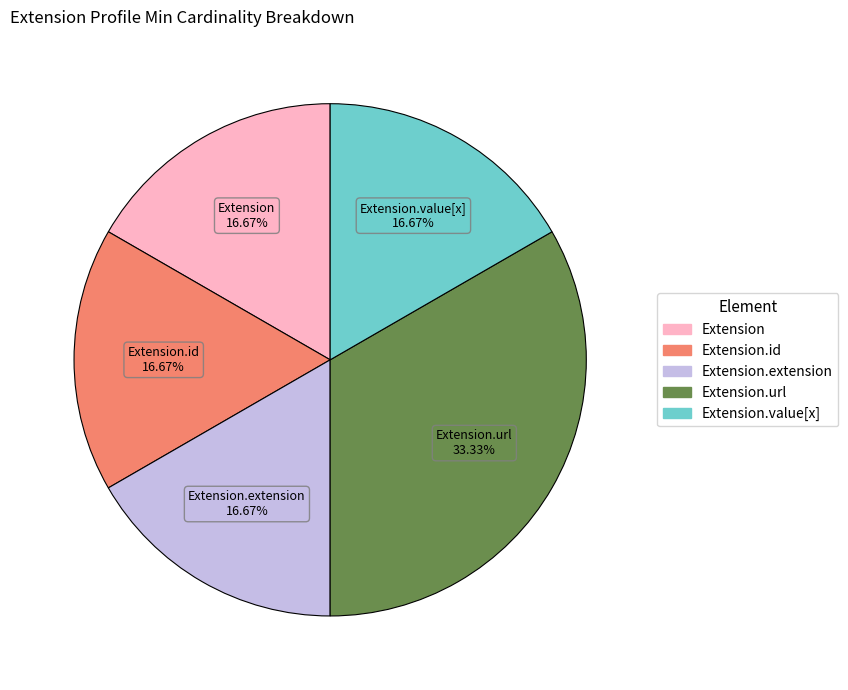

Is there a majority slice in this chart?

No